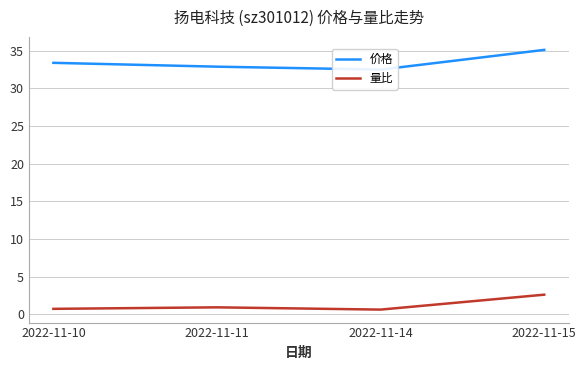

Rank the series at 2022-11-14 from highest to lowest value.

价格, 量比